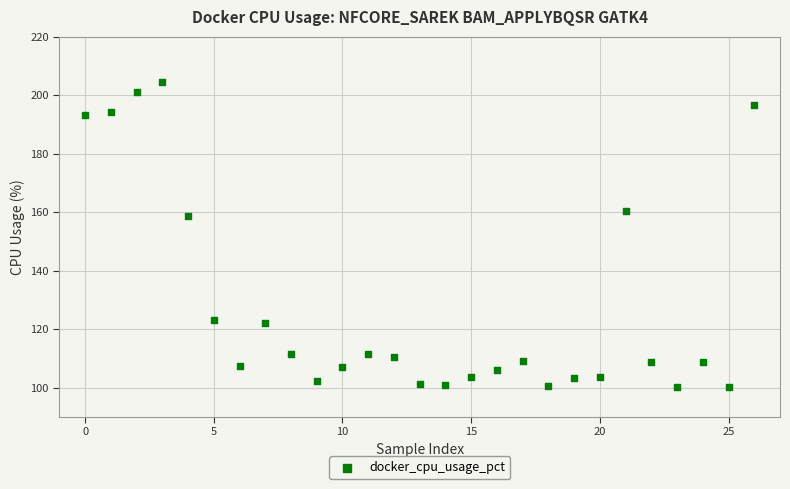

What Y value in the scatter plot is closest to 152?

158.6